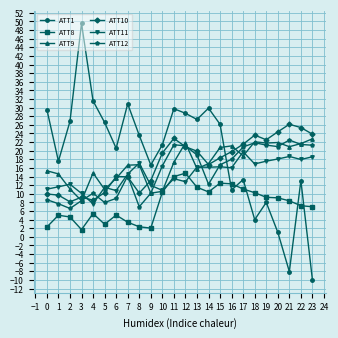

What is the total value across all series at 8?

76.9